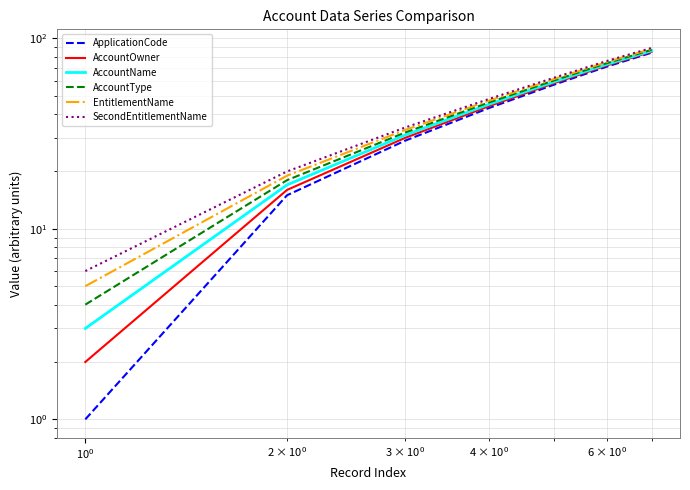

Rank the series by their average value, from lowest to highest.

ApplicationCode, AccountOwner, AccountName, AccountType, EntitlementName, SecondEntitlementName